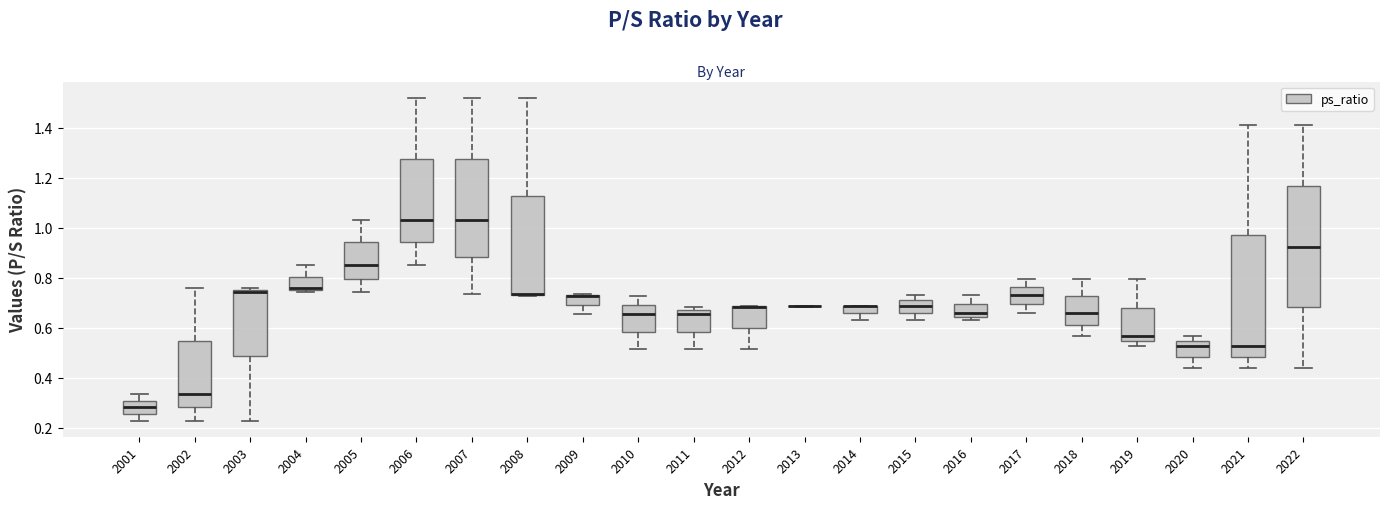

Where is the lower edge of the box at x = 2005 on the y-axis? The values are not printed on the chart, so give them approximately, as read against the axis.

0.80